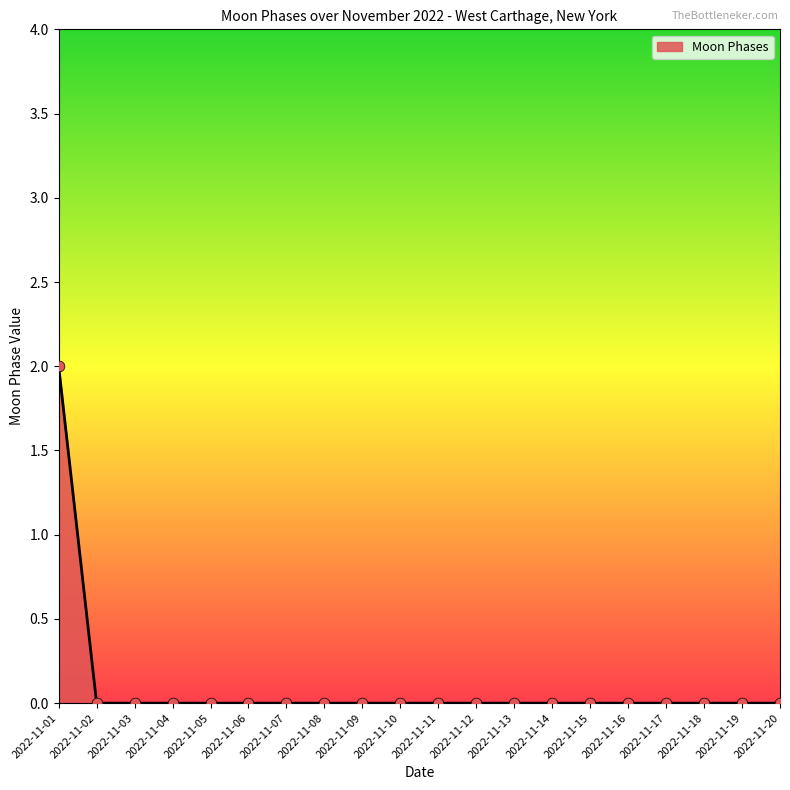

At which category does the chart reach its peak across all series?

2022-11-01